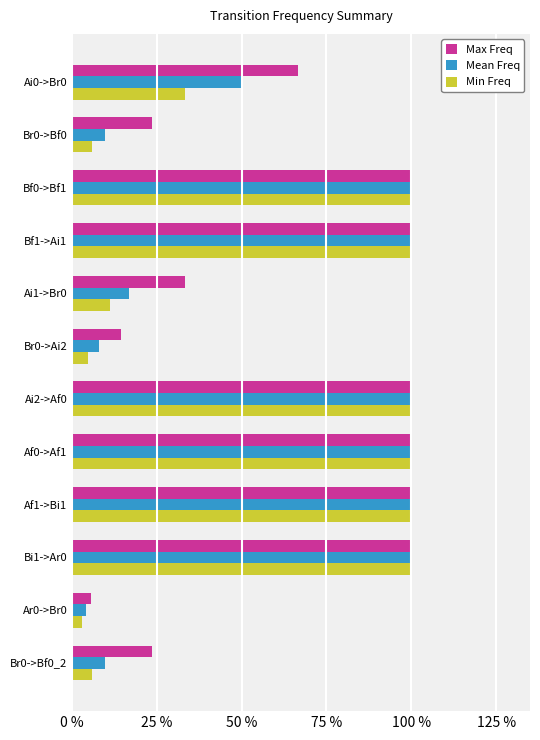

What is the difference between the second highest and second lowest values in the Max Freq series?

0.9